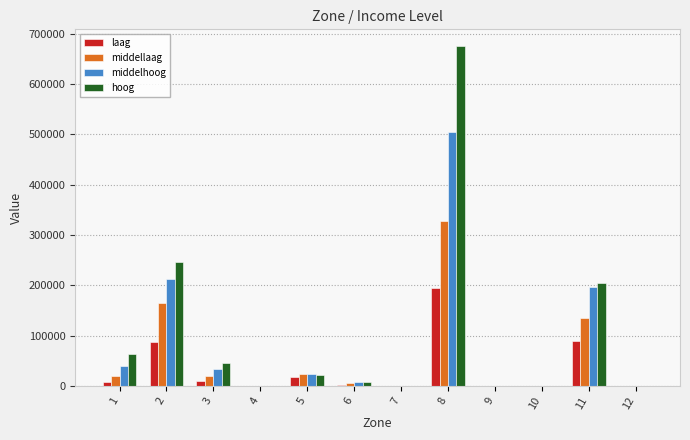

How many groups of bars are there?

12